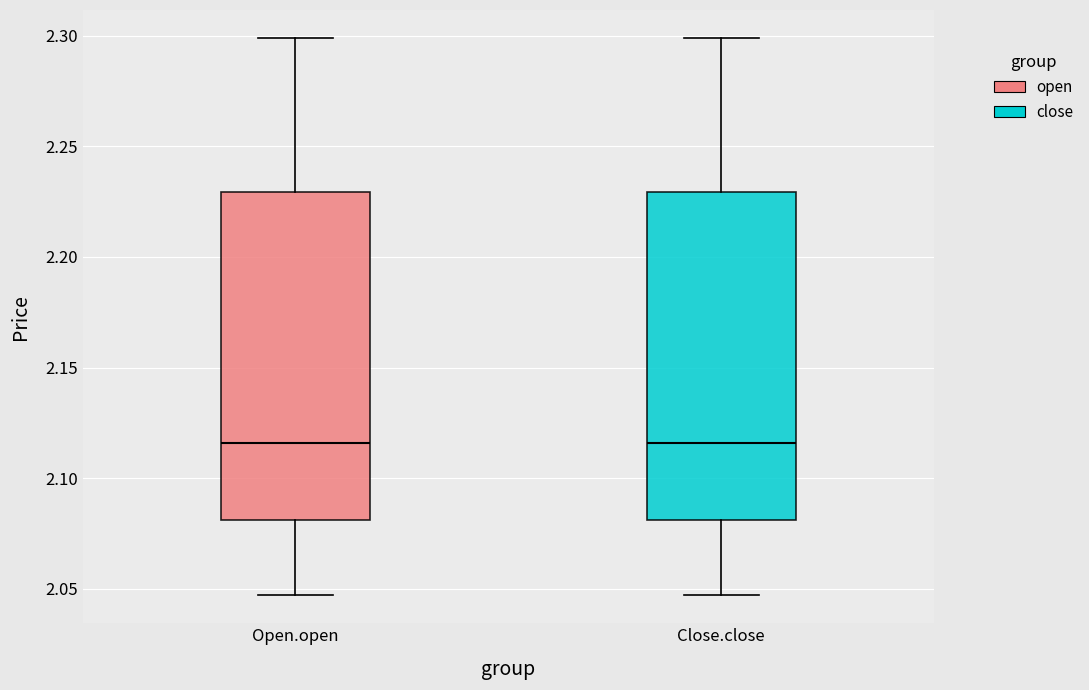

Reading left to right, transcribe this box plot: for each box, give where its median line is, the range the box spans, and where its two whiskers end, as read against the y-axis. The values are not printed on the chart, so give them approximately, as read against the axis.

Open.open: median 2.115, box 2.080 to 2.230, whiskers 2.045 to 2.300
Close.close: median 2.115, box 2.080 to 2.230, whiskers 2.045 to 2.300